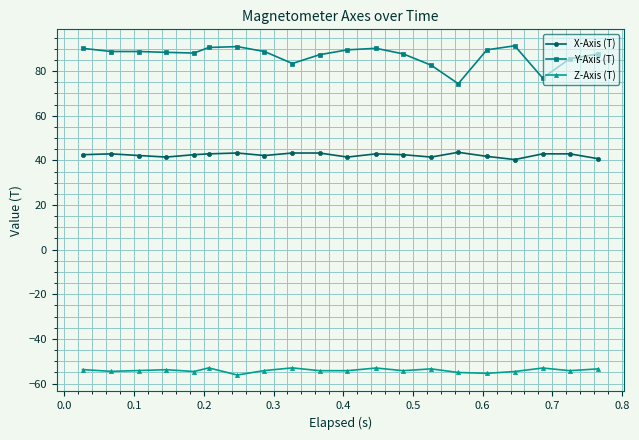

List the series in order of their peak value, lowest first.

Z-Axis (T), X-Axis (T), Y-Axis (T)